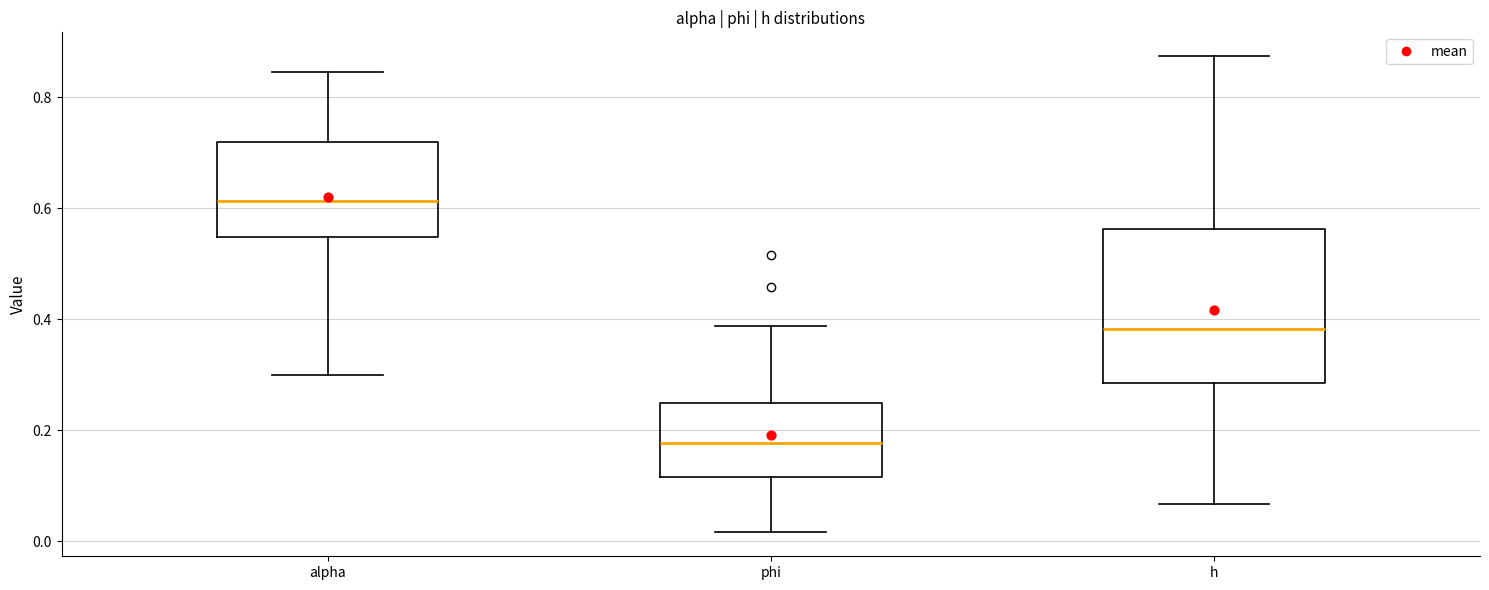

Which box has the lowest median line?

phi